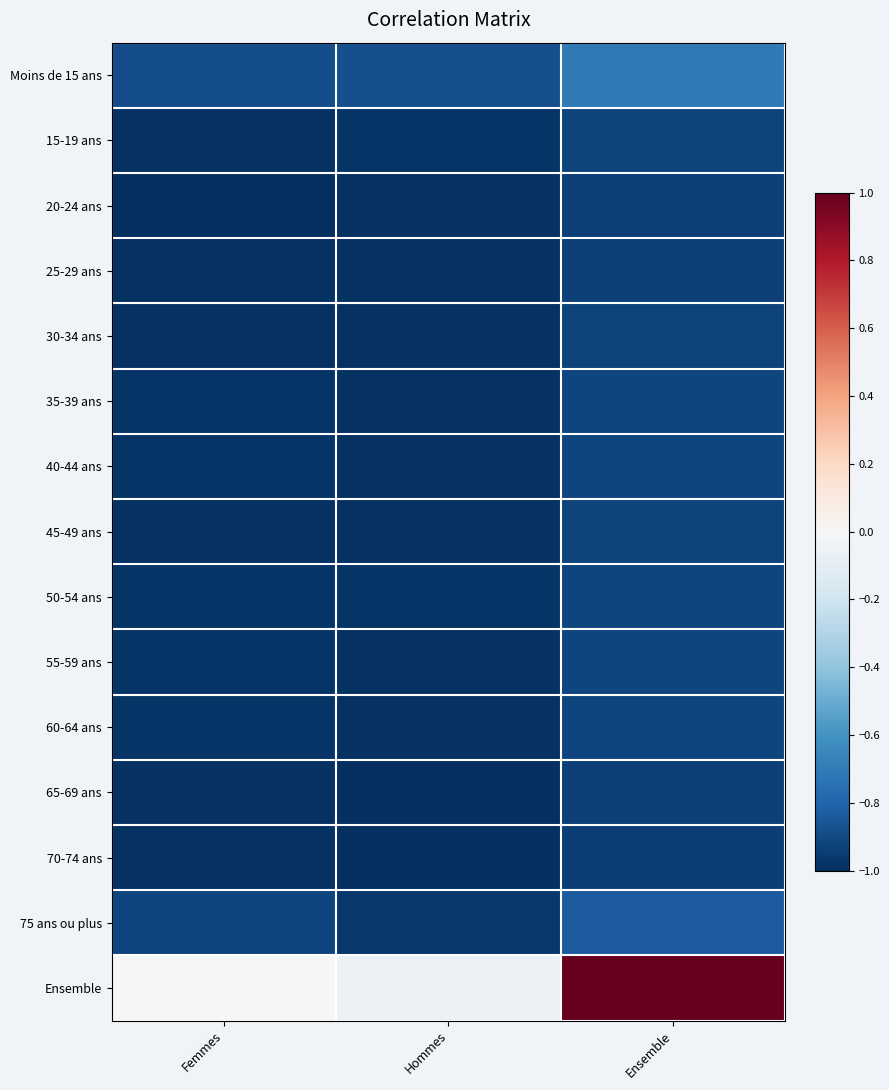

Rank the series at Hommes from lowest to highest value.

70-74 ans, 65-69 ans, 25-29 ans, 30-34 ans, 20-24 ans, 45-49 ans, 60-64 ans, 35-39 ans, 40-44 ans, 55-59 ans, 15-19 ans, 50-54 ans, 75 ans ou plus, Moins de 15 ans, Ensemble